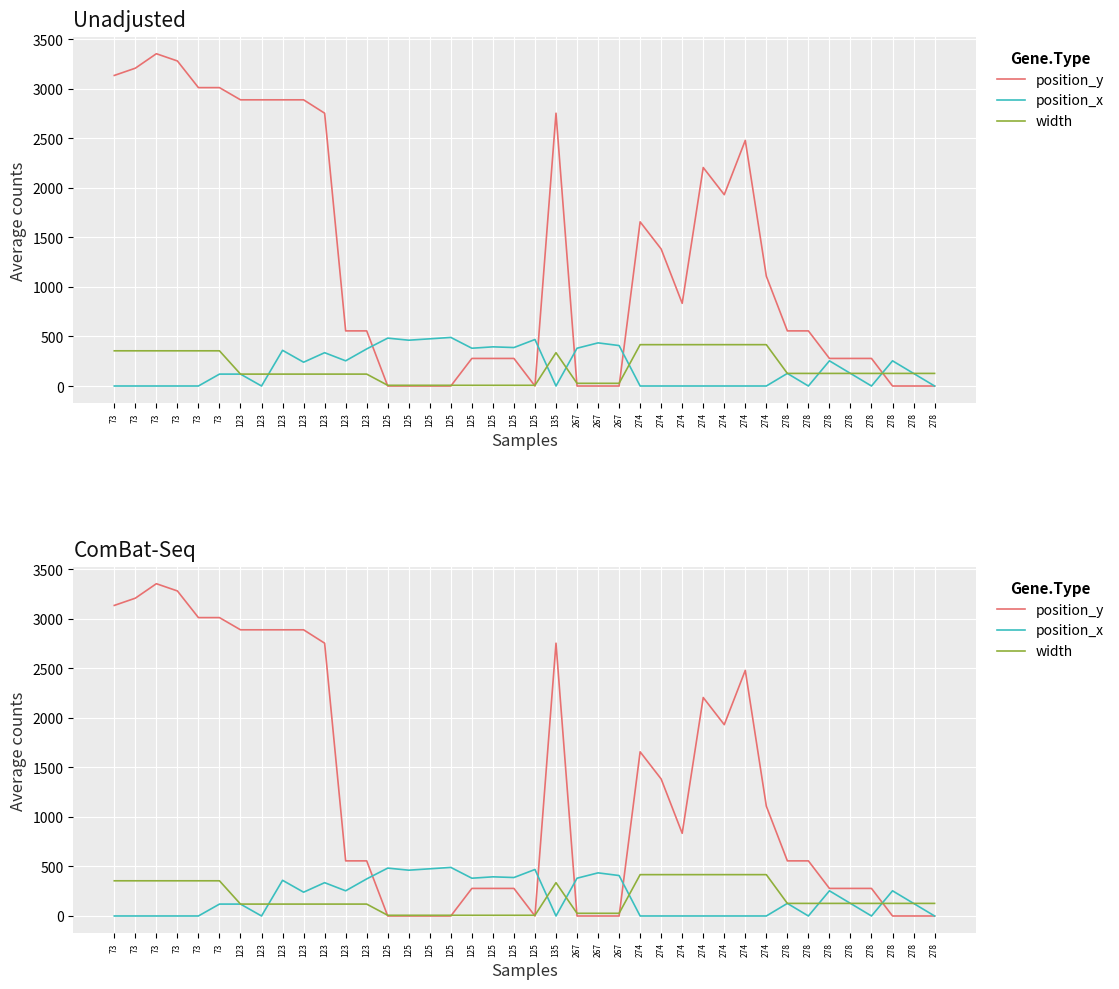

What is the average value of the width series?

184